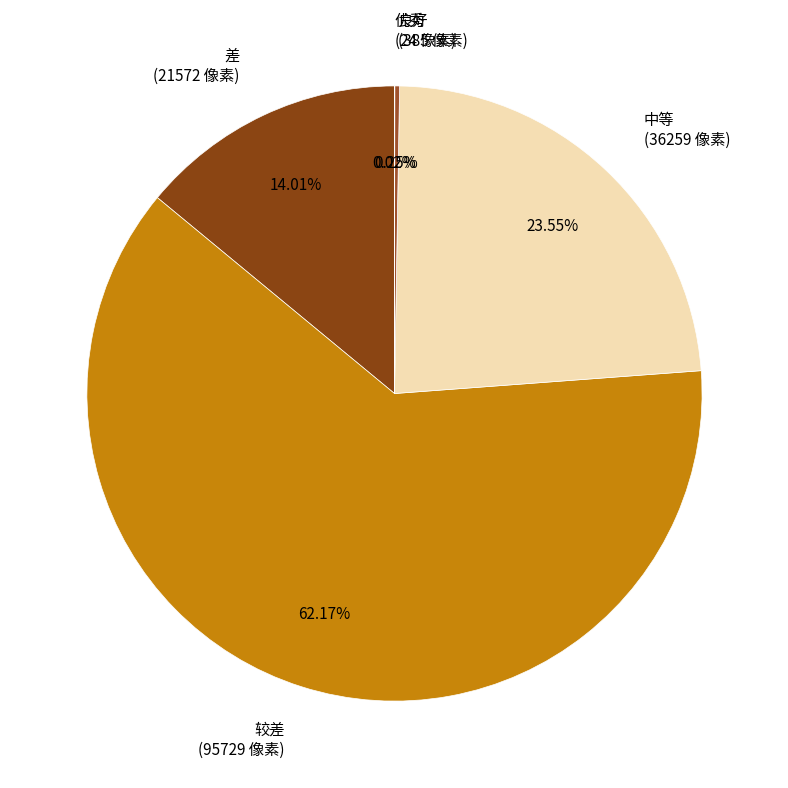

Is there any slice that represents more than half of the pie?

Yes